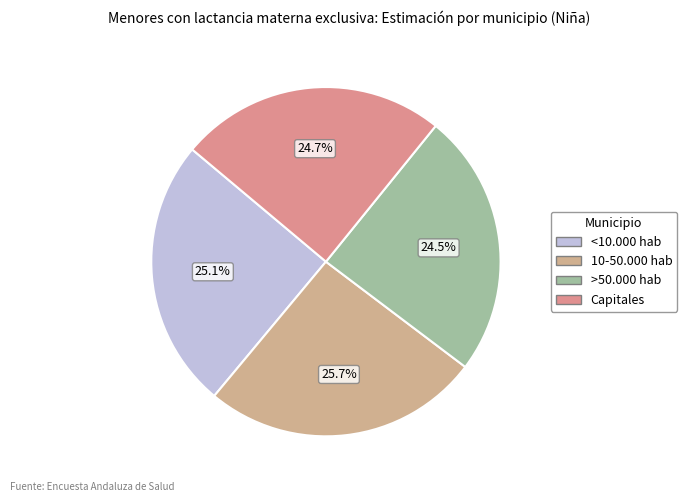

How many segments does this pie chart have?

4